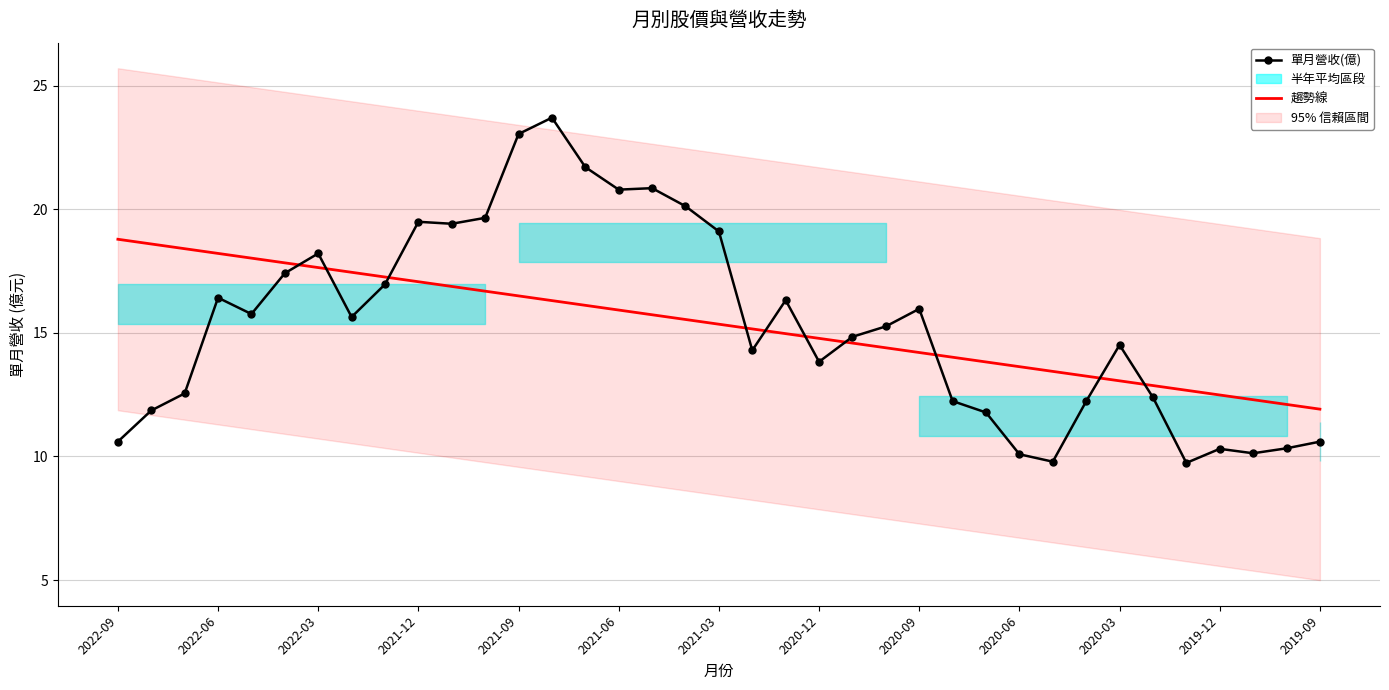

True or false: 單月營收(億) has more than 0 interior local peaks.

True